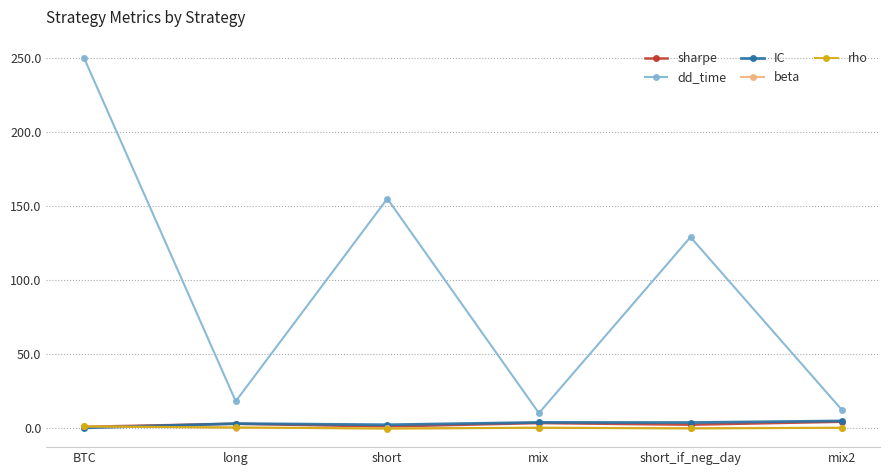

What is the difference between the second highest and second lowest values in the sharpe series?

2.3